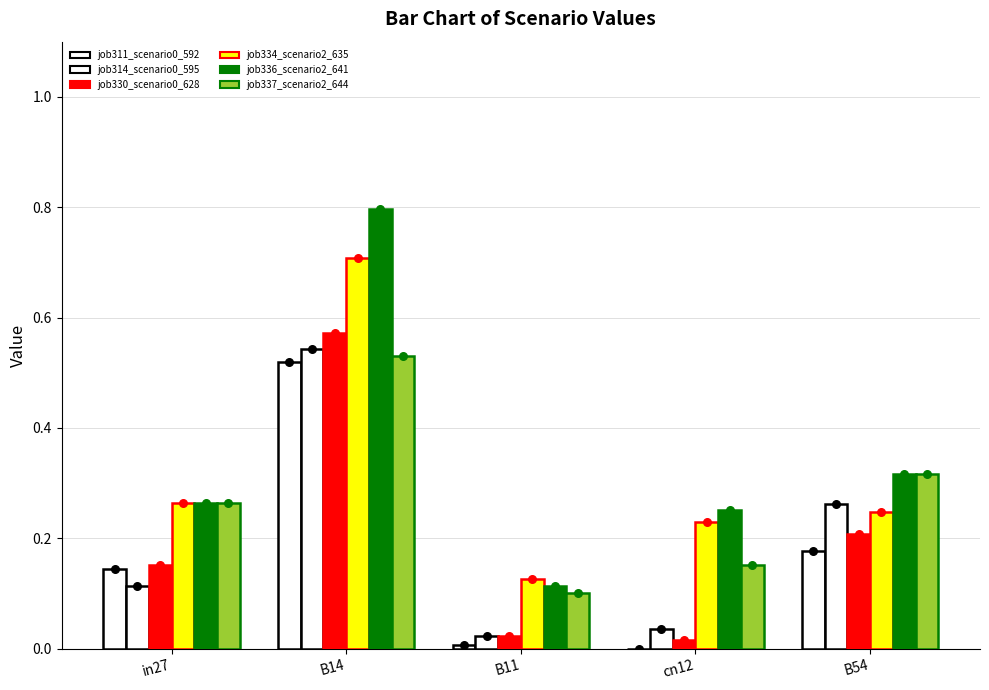

What are all the series names shown in the legend?

job311_scenario0_592, job314_scenario0_595, job330_scenario0_628, job334_scenario2_635, job336_scenario2_641, job337_scenario2_644